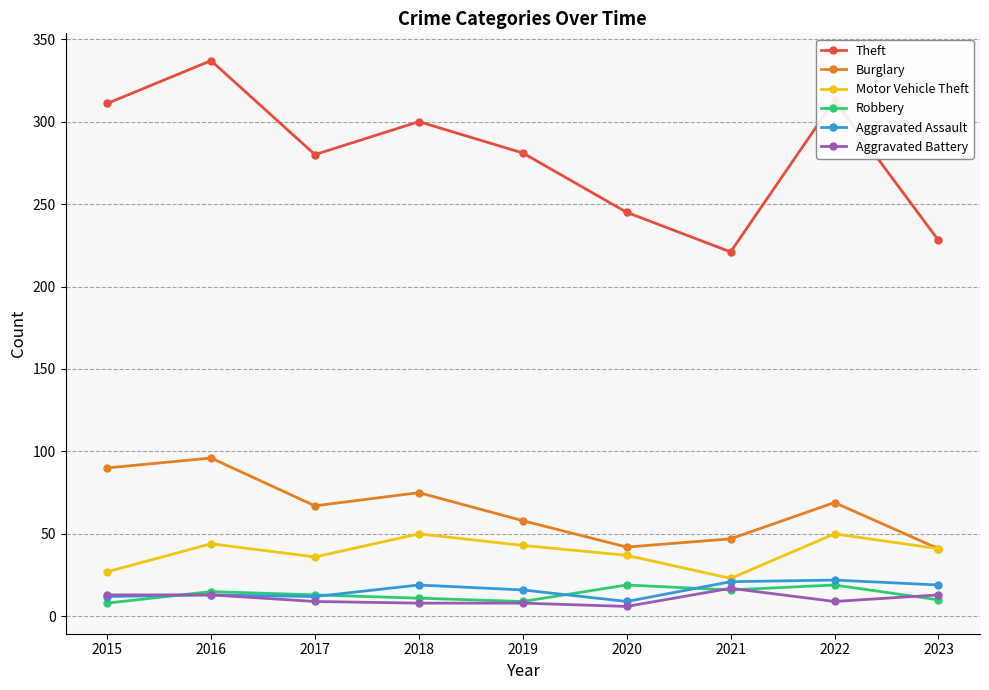

True or false: Aggravated Battery has more than 0 points higher than both neighbors.

True